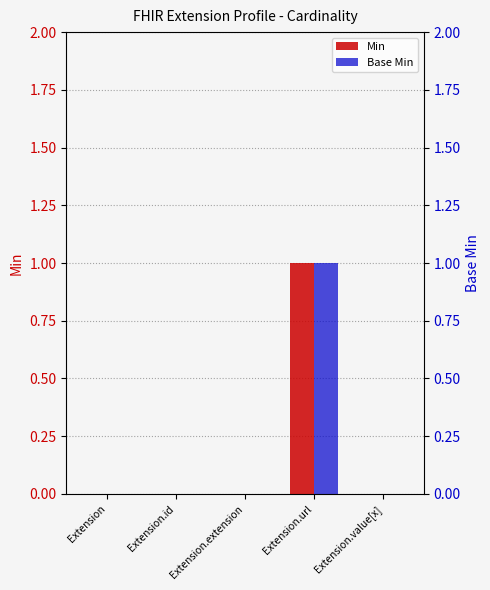

Rank the series by their maximum value, from highest to lowest.

Min, Base Min